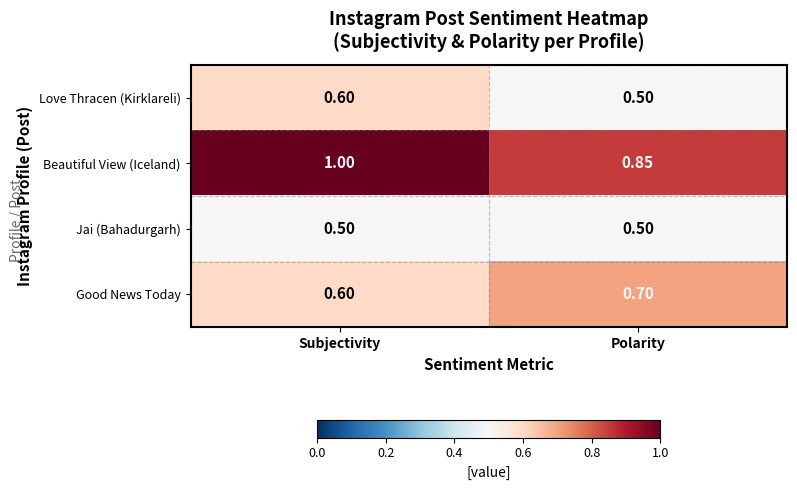

At which category is the sum across all series the highest?

Subjectivity